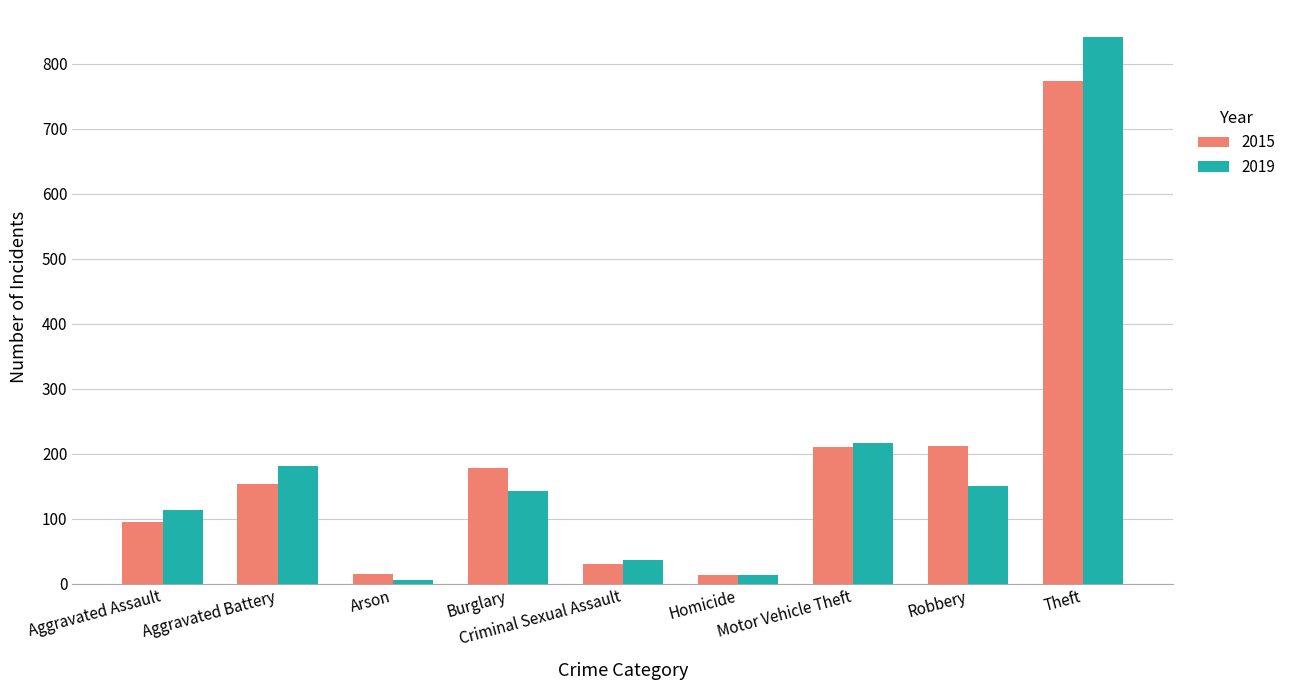

Rank the series by their maximum value, from highest to lowest.

2019, 2015